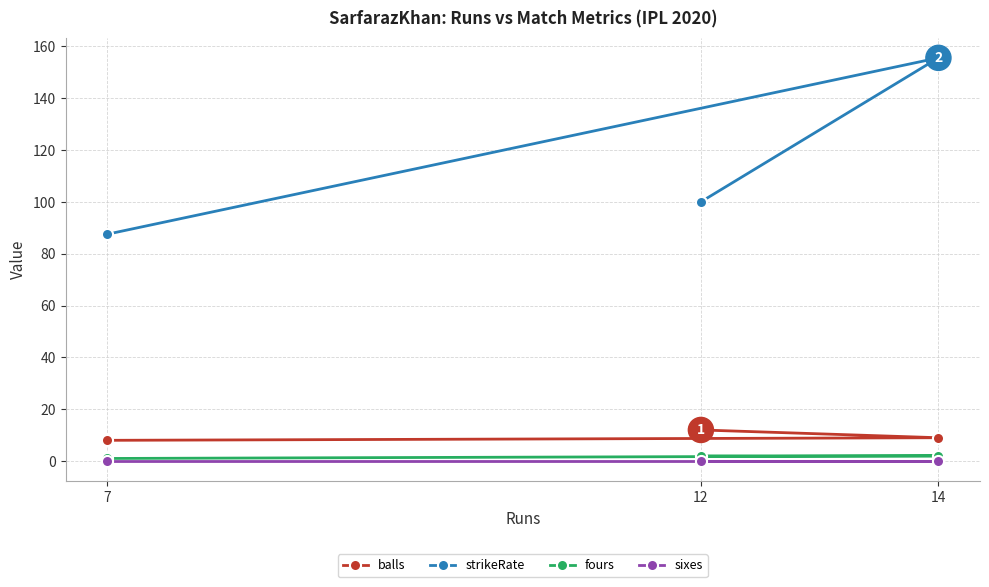

What is the sum of all strikeRate values?

343.1